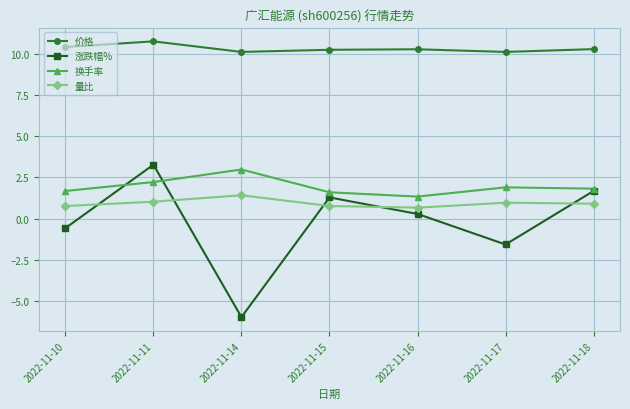

Which series has the largest total across all categories?

价格